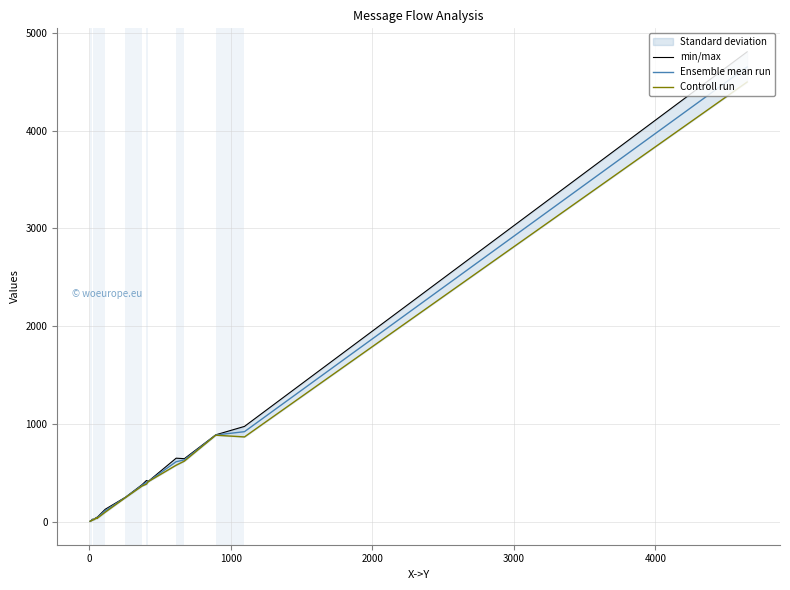

True or false: Controll run and Ensemble mean run cross at least once.

False